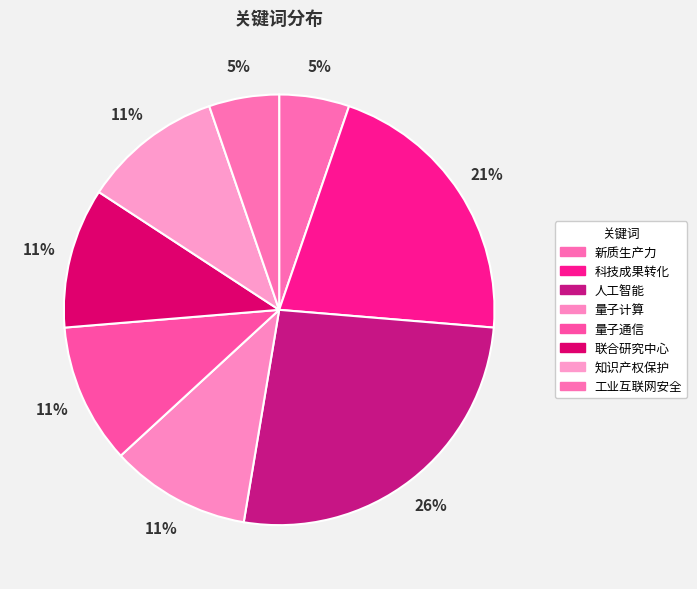

Does any single category account for the majority?

No